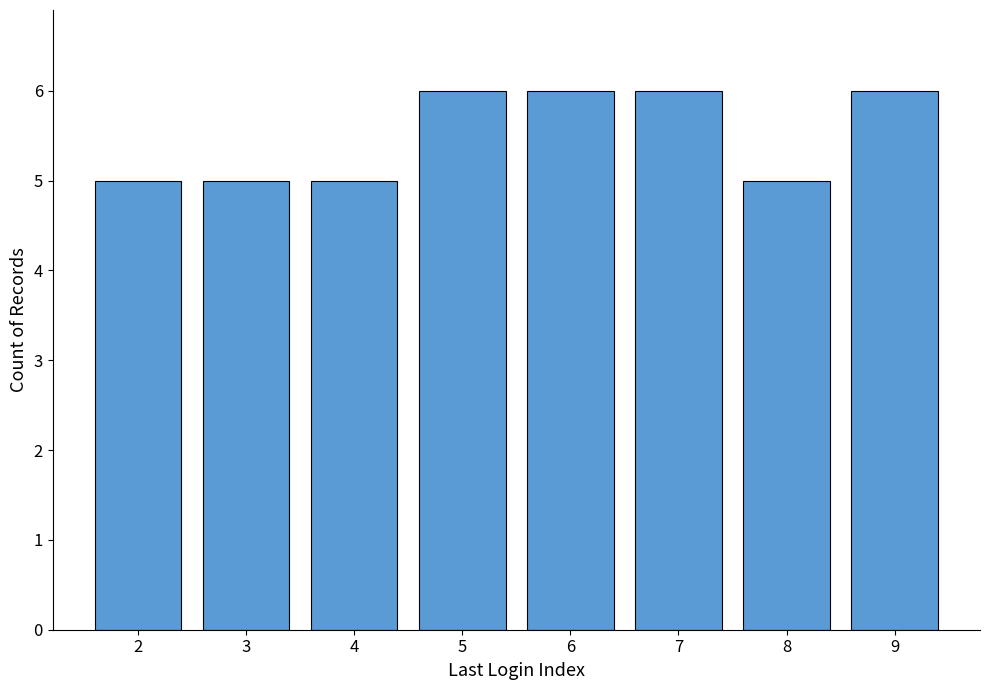

What is the sum of all values?

44